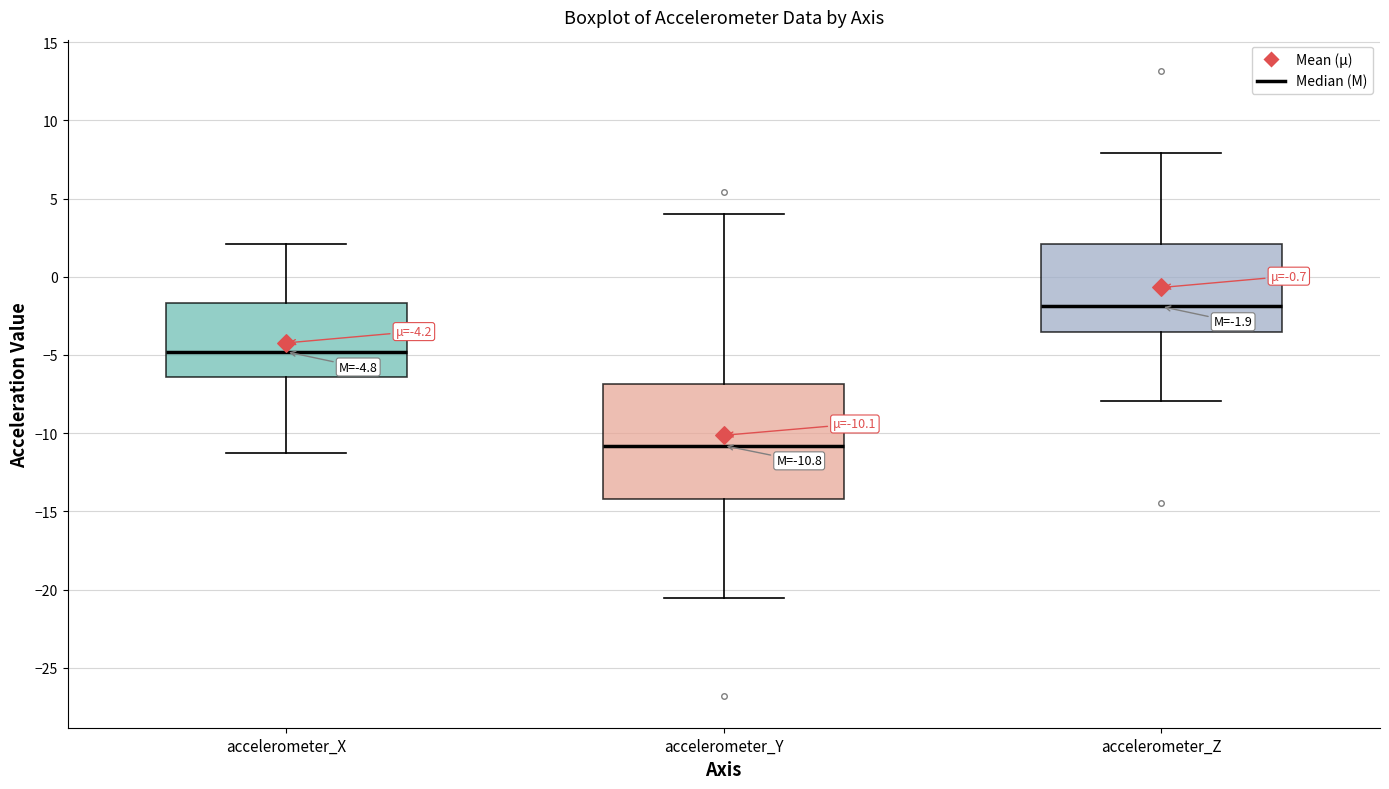

Which box's median line is the highest?

accelerometer_Z